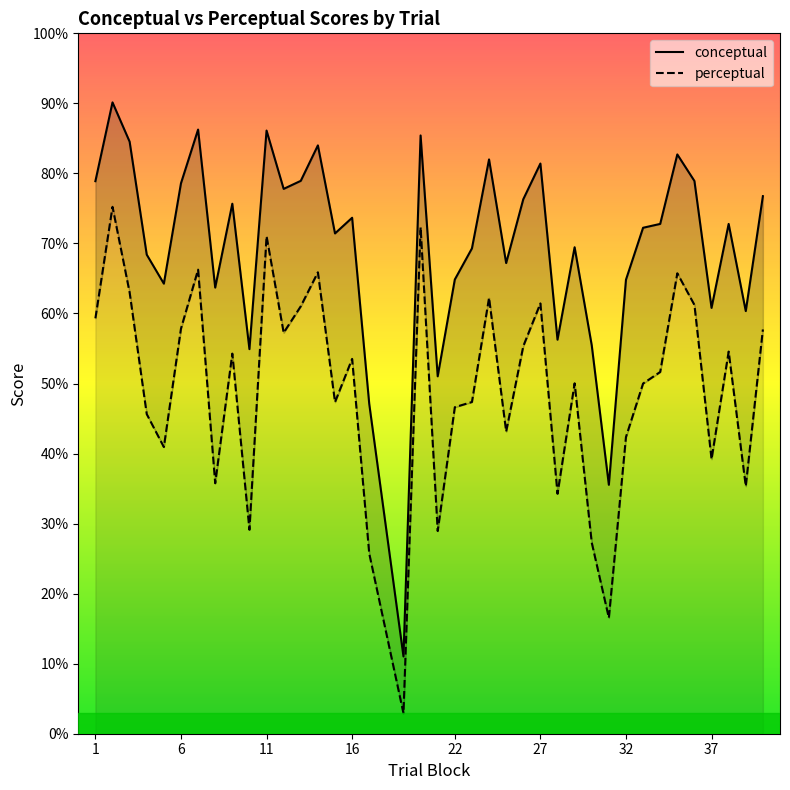

At which label does conceptual first exceed 72?

1